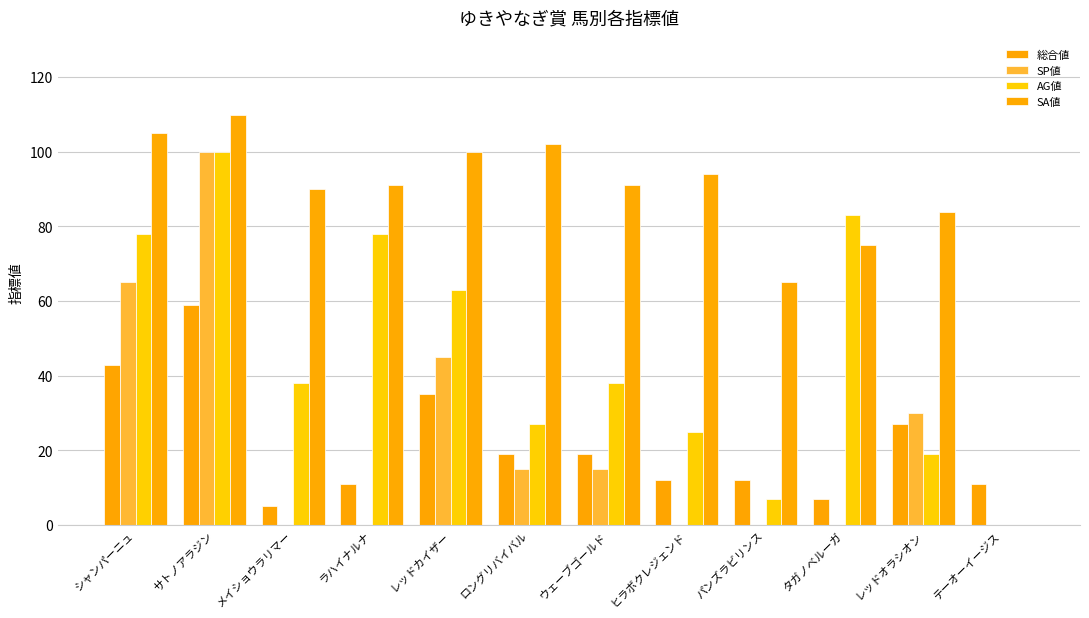

Which has a higher value, テーオーイージス or シャンパーニュ?

シャンパーニュ